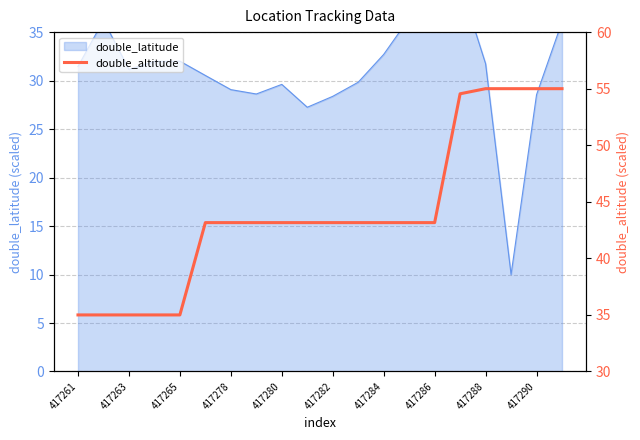

The value at 417261 is 52.2. True or false?

False